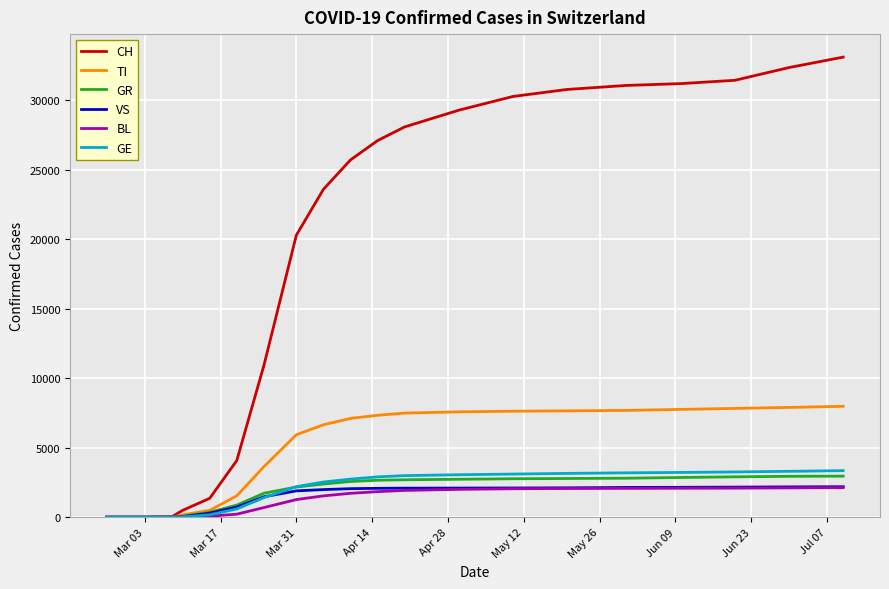

How many values in the BL series are below 1267?

13